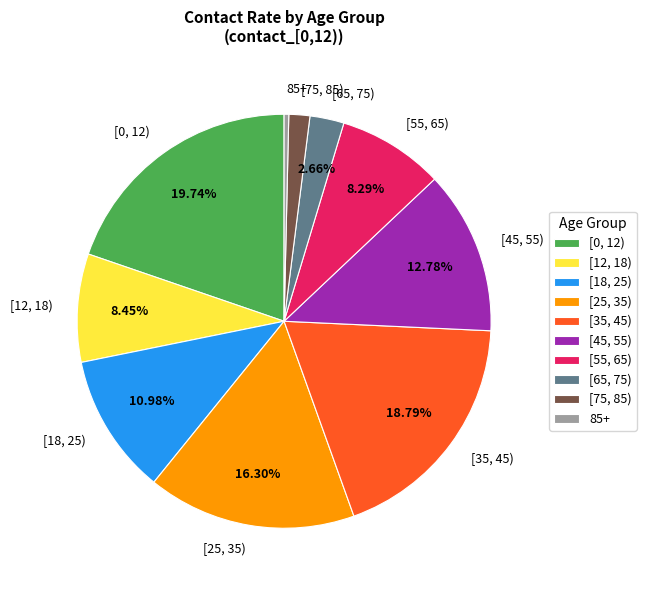

Do [45, 55) and [0, 12) together represent more than half of the pie?

No